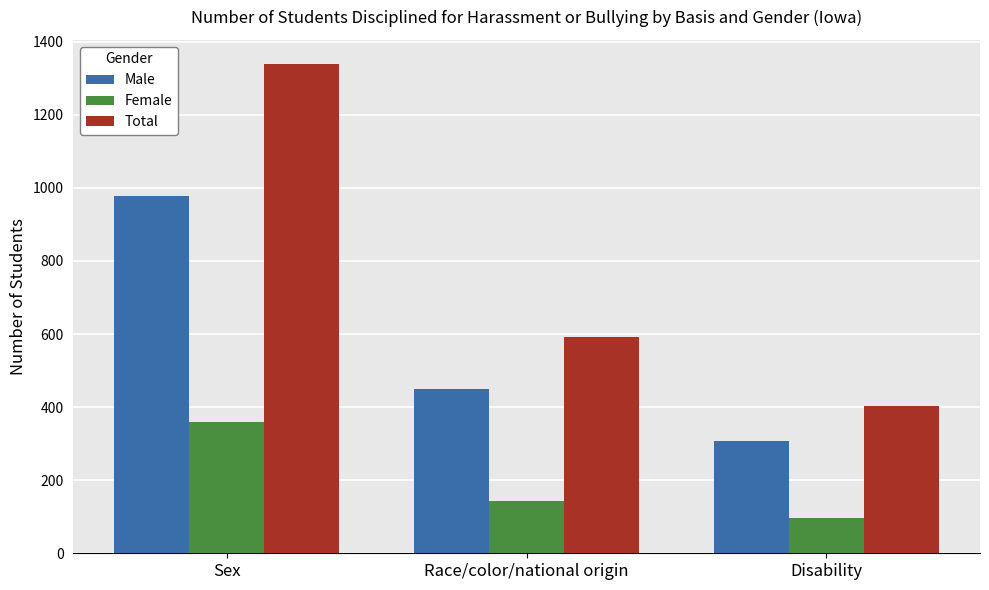

What position from the right is Disability?

1